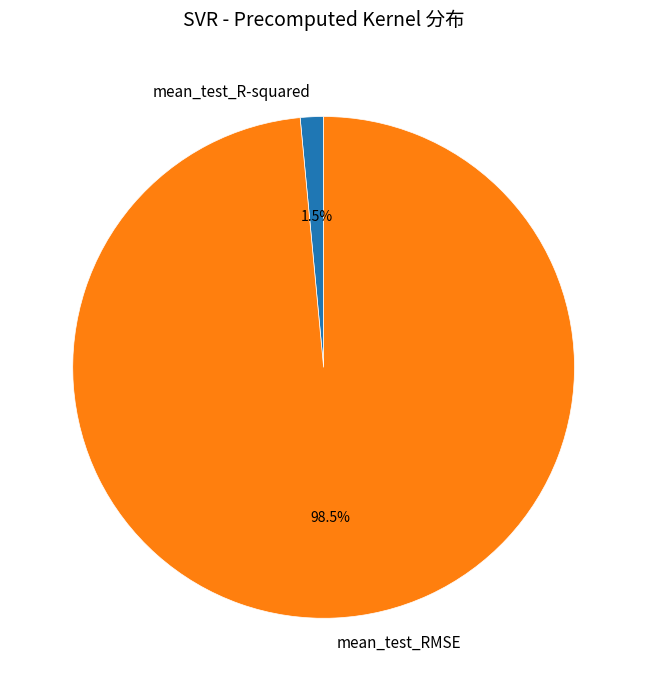

To the nearest percent, what is the average slice percentage?

50%